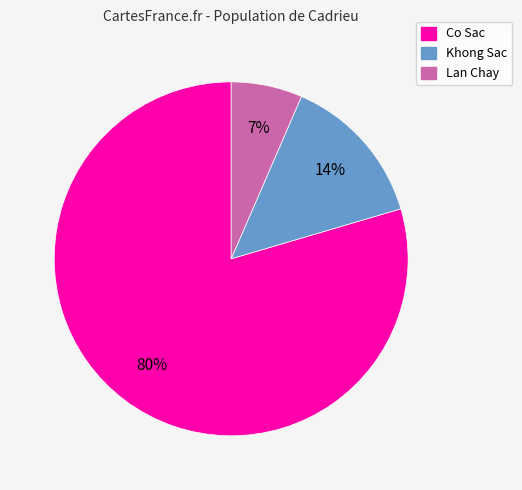

What is the largest slice in the pie chart?

Co Sac